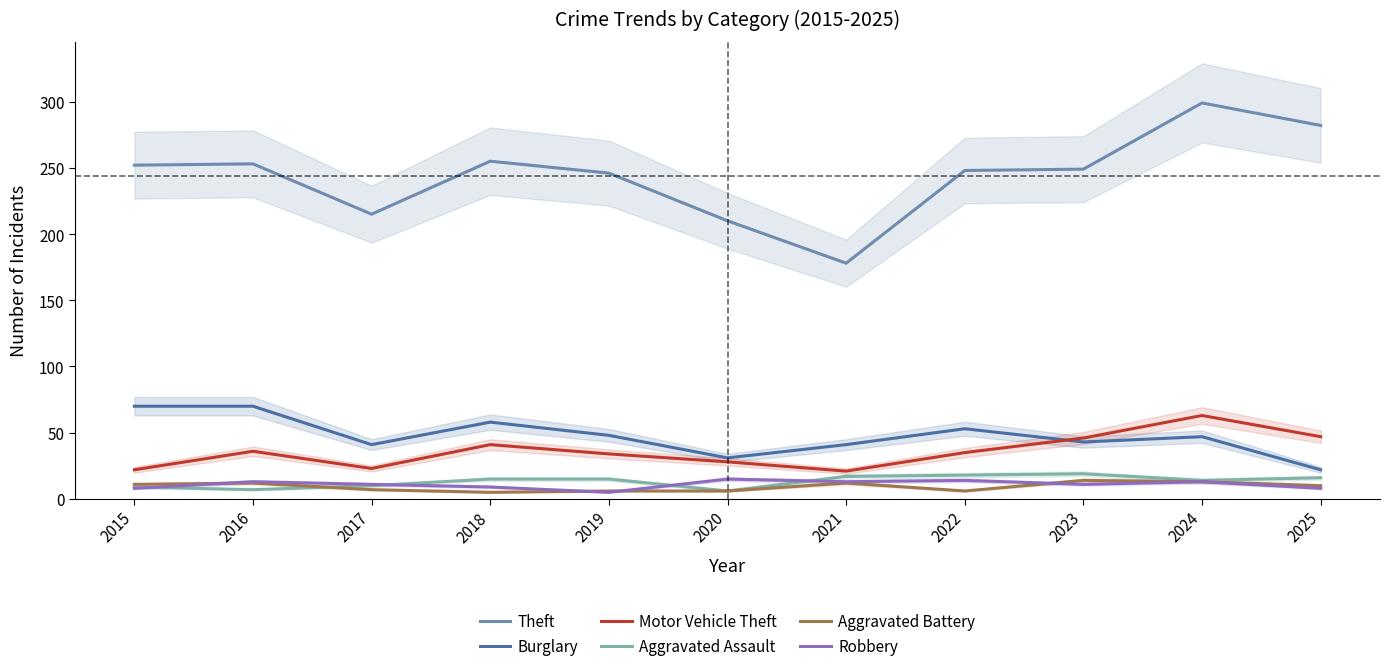

The value of Robbery at 2019 is 5. True or false?

True